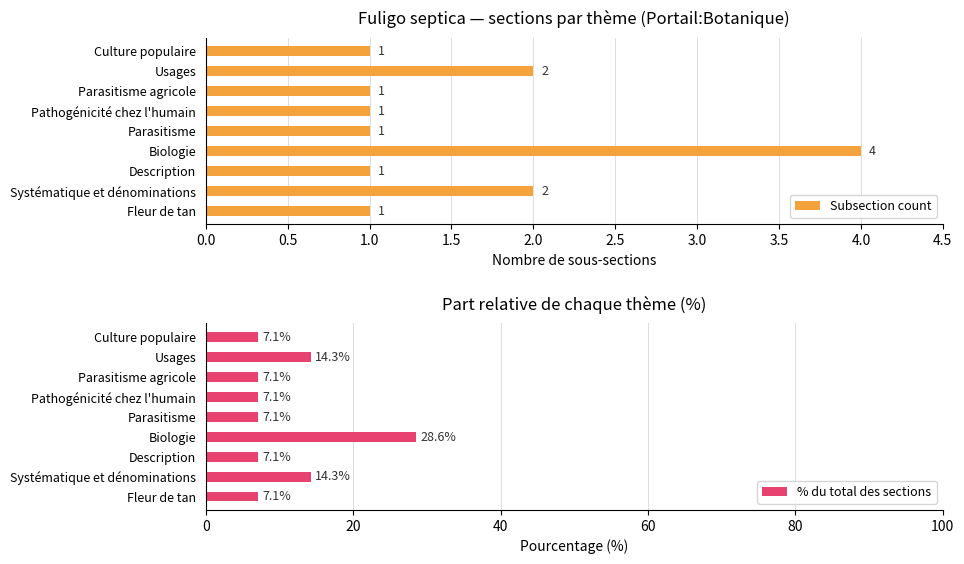

Which category has the highest value in the Subsection count series?

Biologie